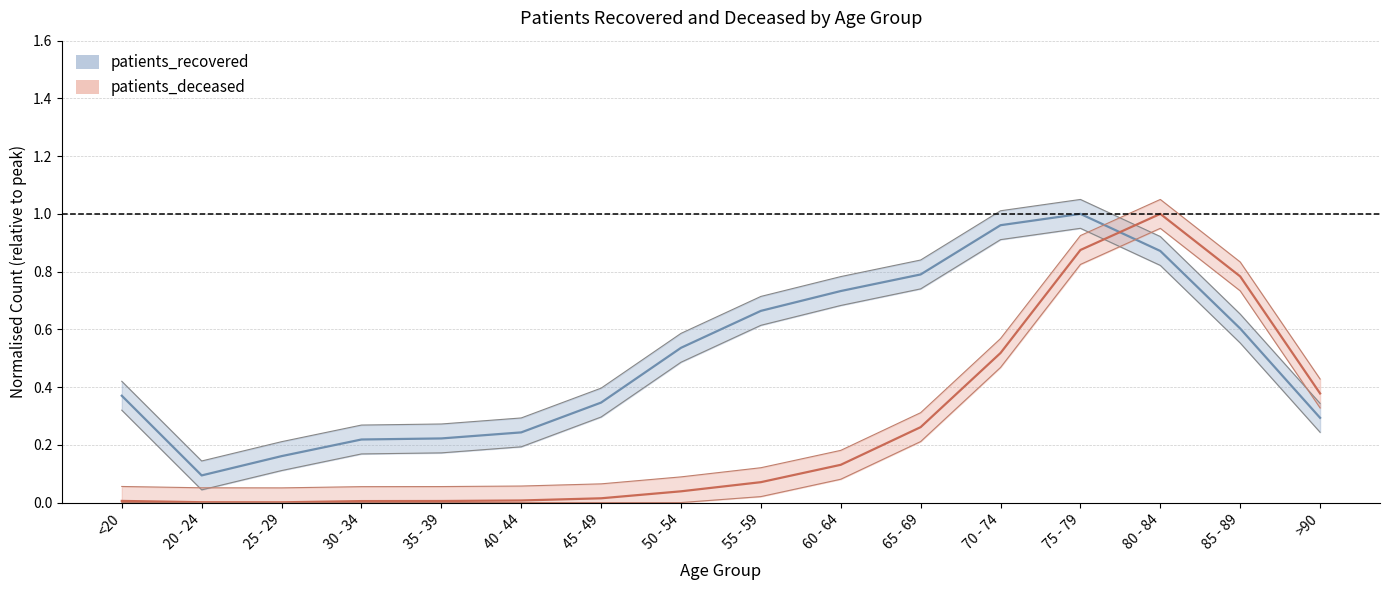

What is the sum of the patients_deceased values at 20 - 24 and >90?

0.4